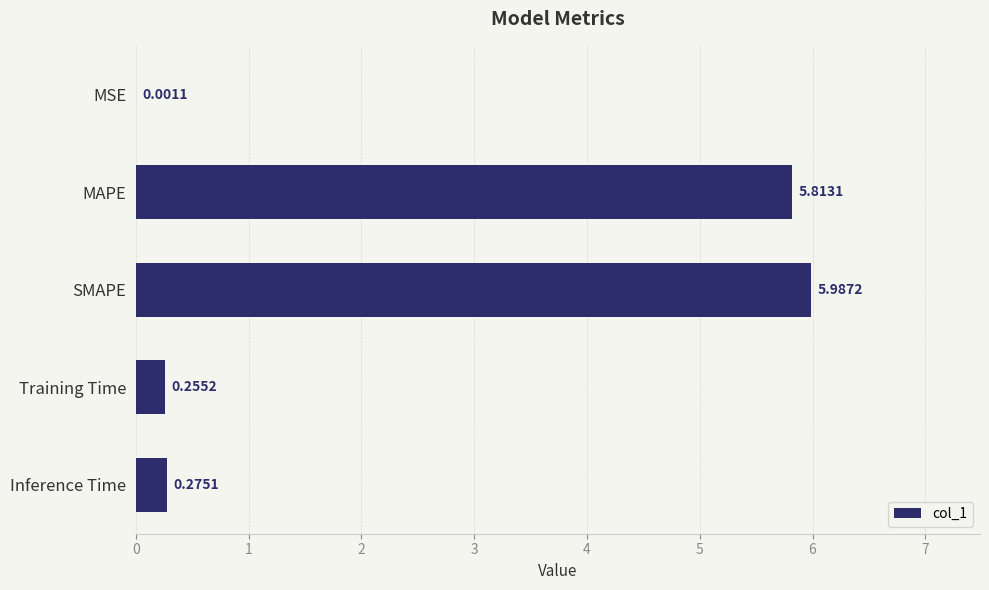

Which label corresponds to the largest value in the chart?

SMAPE